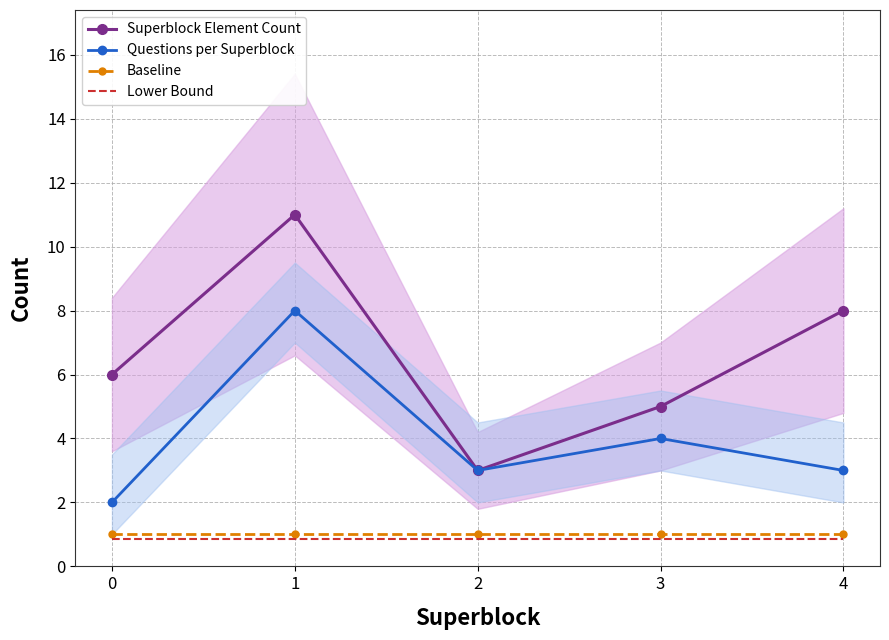

The Questions per Superblock series shows 14.0 at 1. True or false?

False